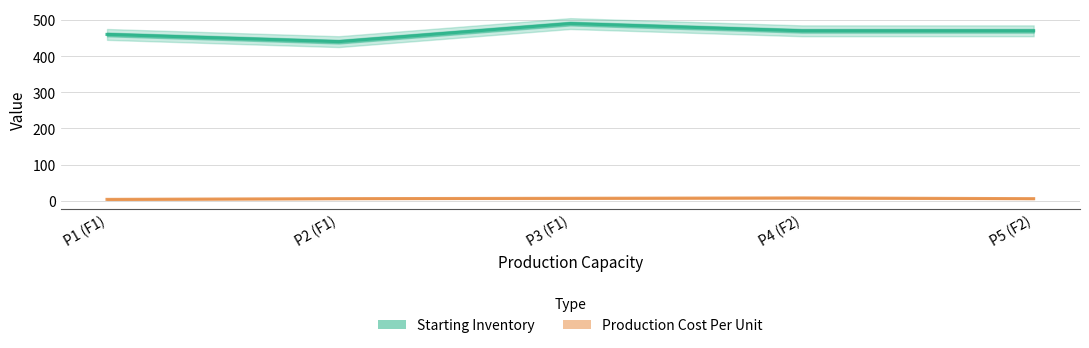

Where does the Production Cost Per Unit series first go above 6?

P3 (F1)